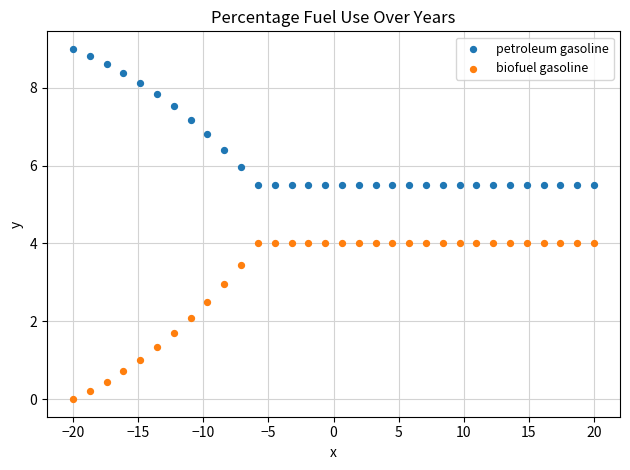

Across all data points, what is the range of Y values (max minus min)?

9.0